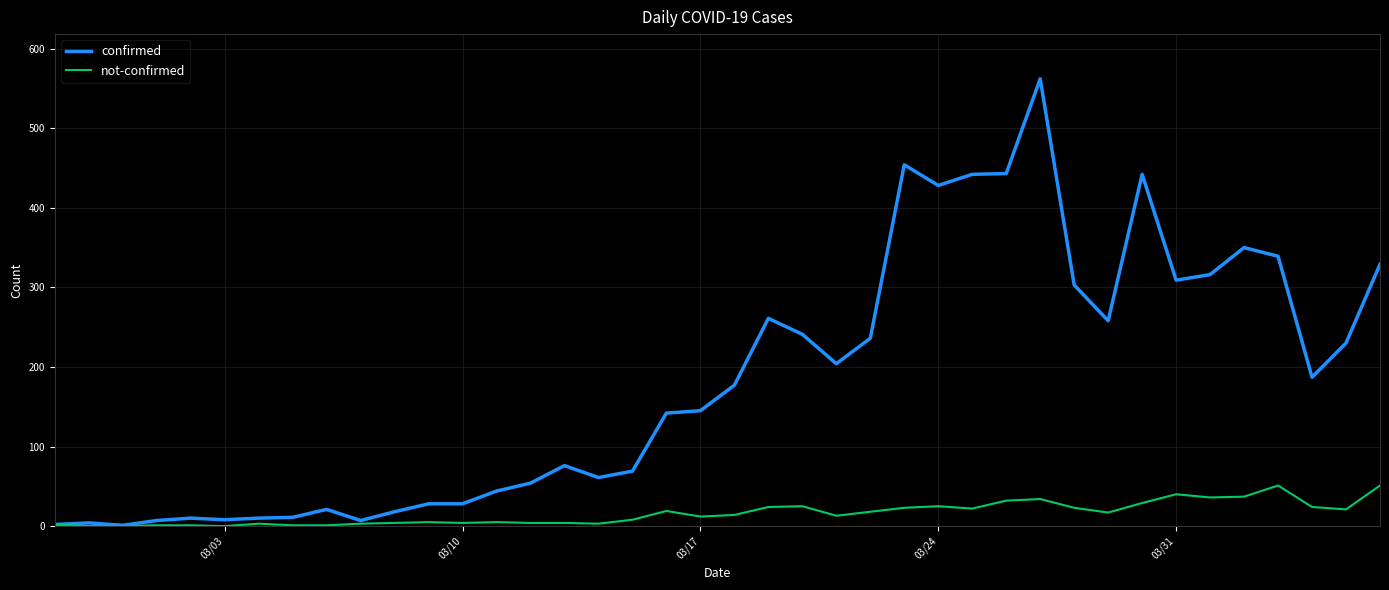

Which series has the largest total across all categories?

confirmed